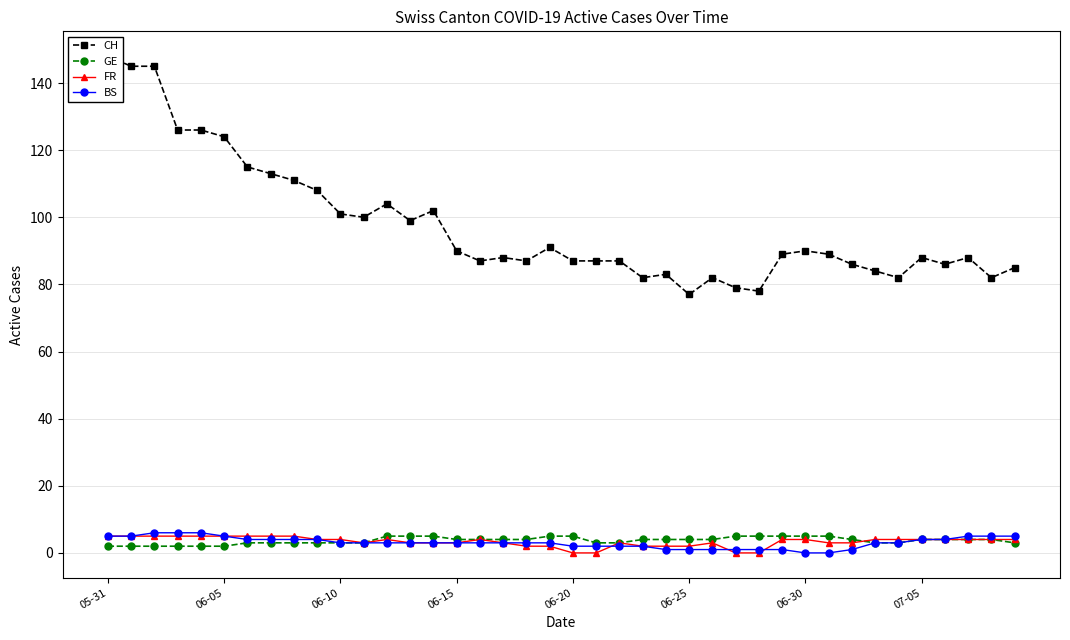

What is the approximate value of CH at 38?

82